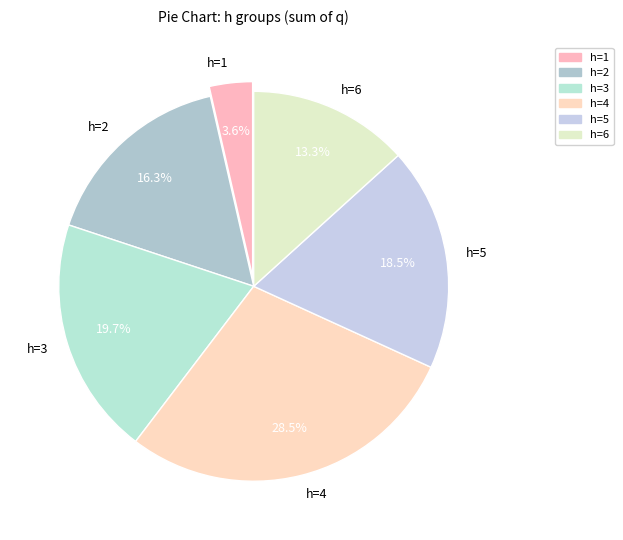

What percentage is NOT represented by h=6?

86.7%